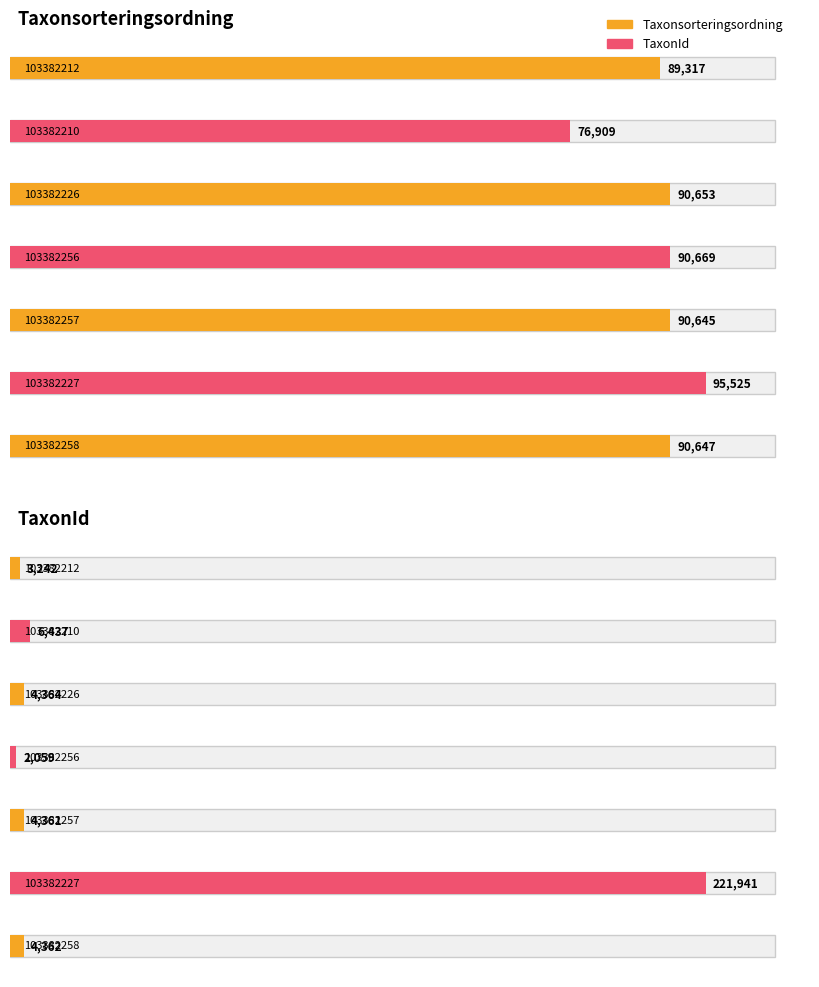

Reading left to right, extract all data points from this chart.

Taxonsorteringsordning: 89317	76909	90653	90669	90645	95525	90647
TaxonId: 3242	6437	4364	2059	4361	221941	4362